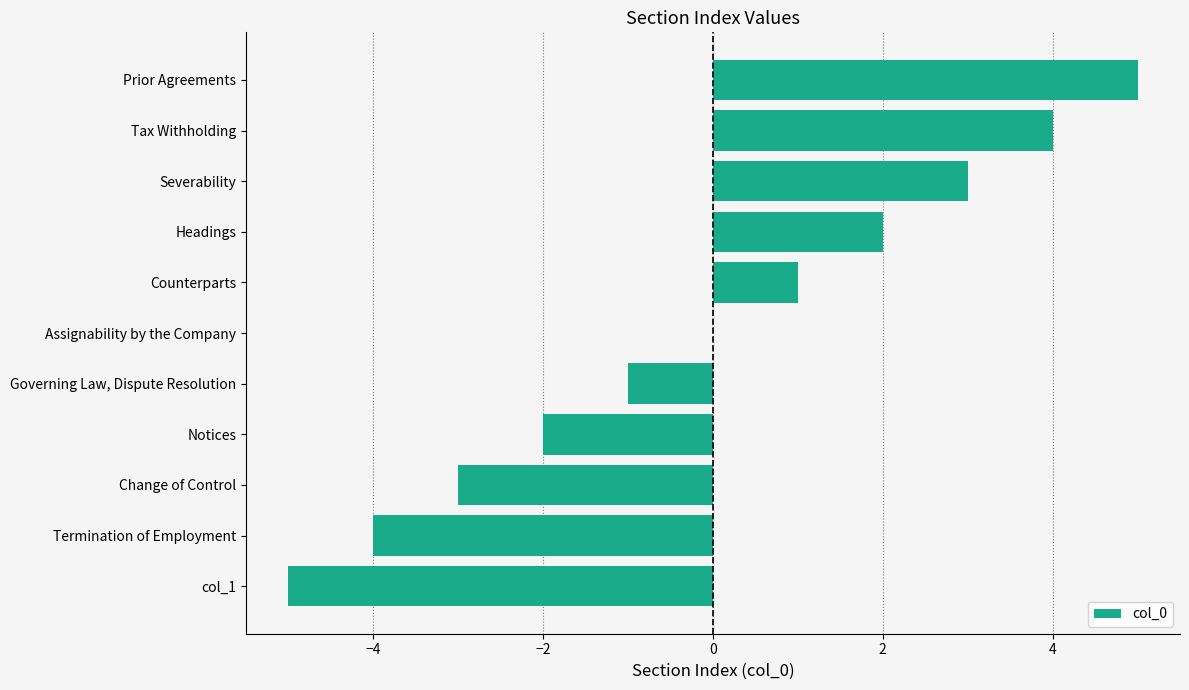

Which has a higher value, Assignability by the Company or Change of Control?

Assignability by the Company